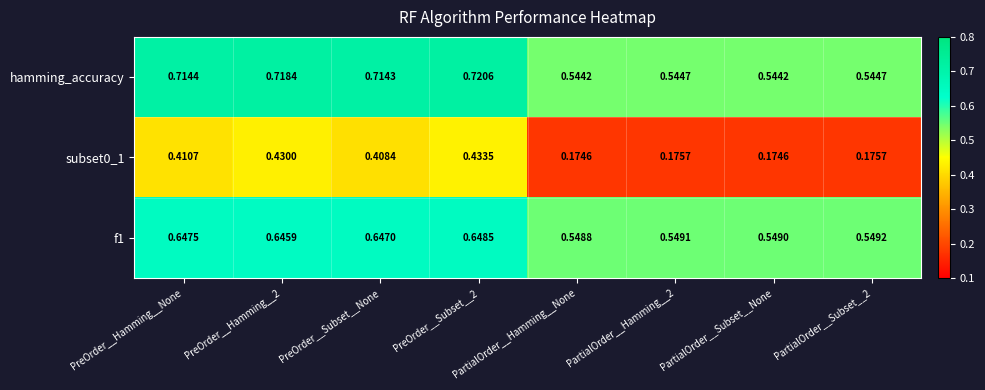

Is the value of f1 at PartialOrder__Subset__None greater than the value of subset0_1 at PartialOrder__Hamming__None?

Yes